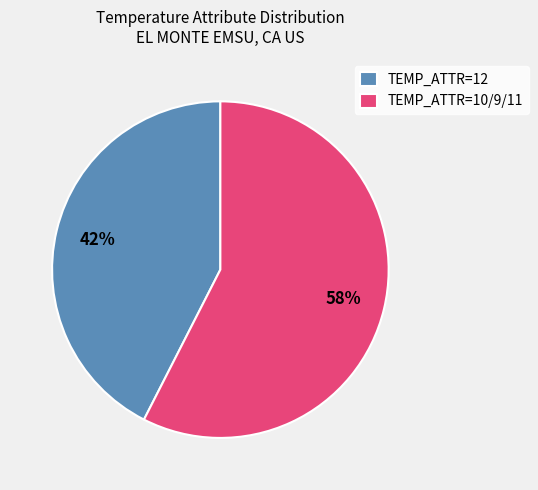

How many segments does this pie chart have?

2